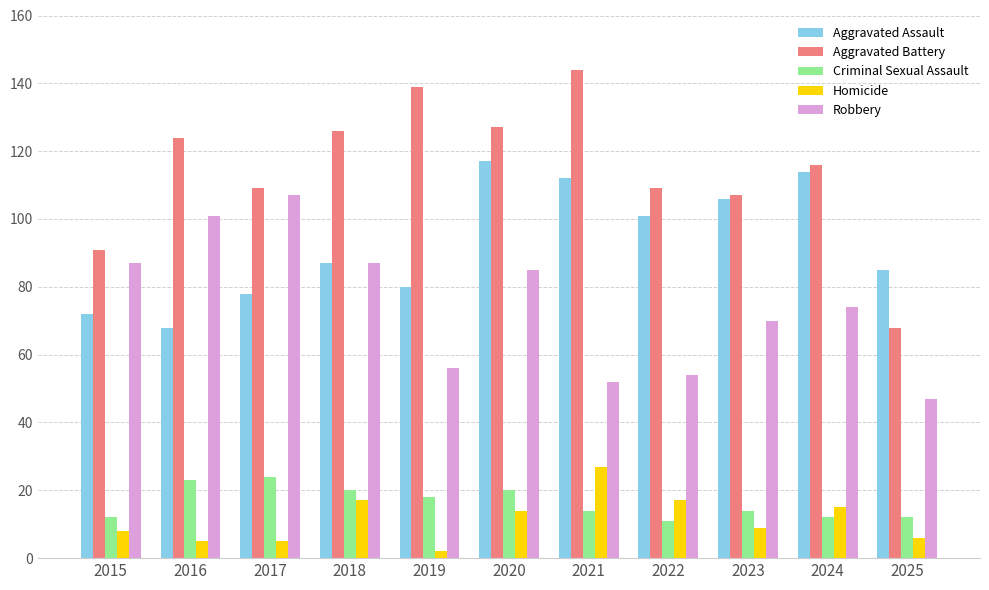

What is the difference between the highest and lowest values at 2016?

119